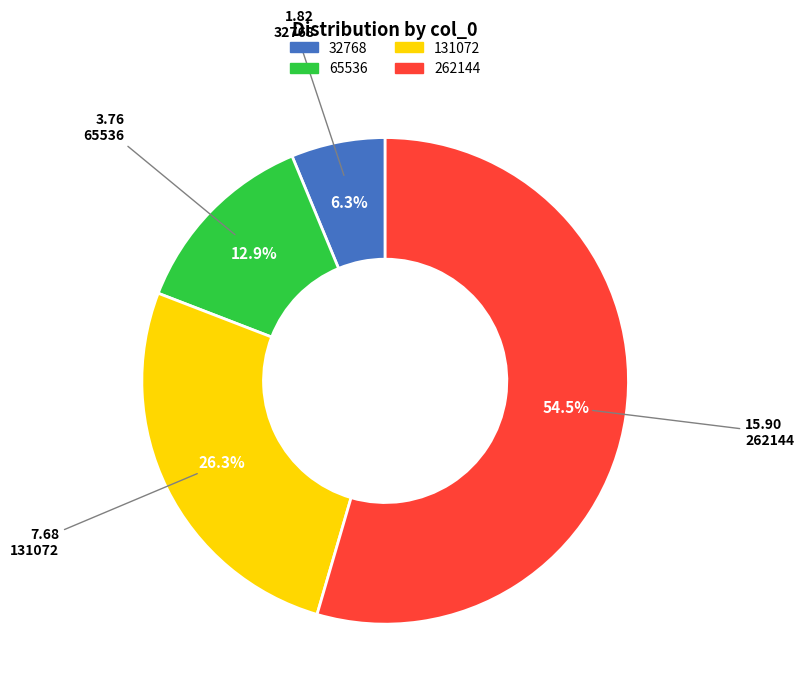

How many segments does this pie chart have?

4